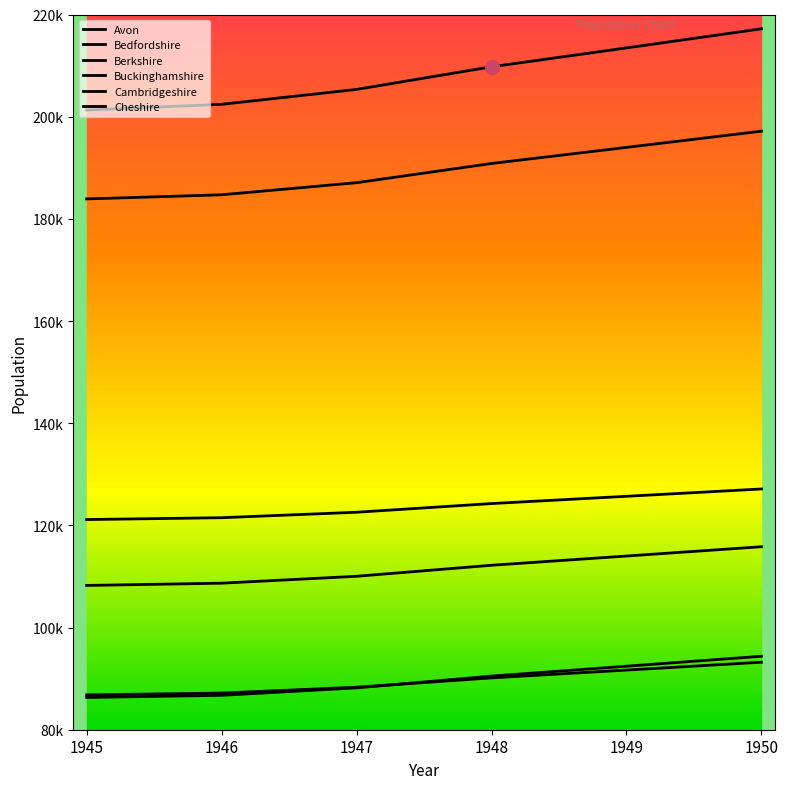

Is the value of Bedfordshire at 1949 greater than the value of Avon at 1949?

No